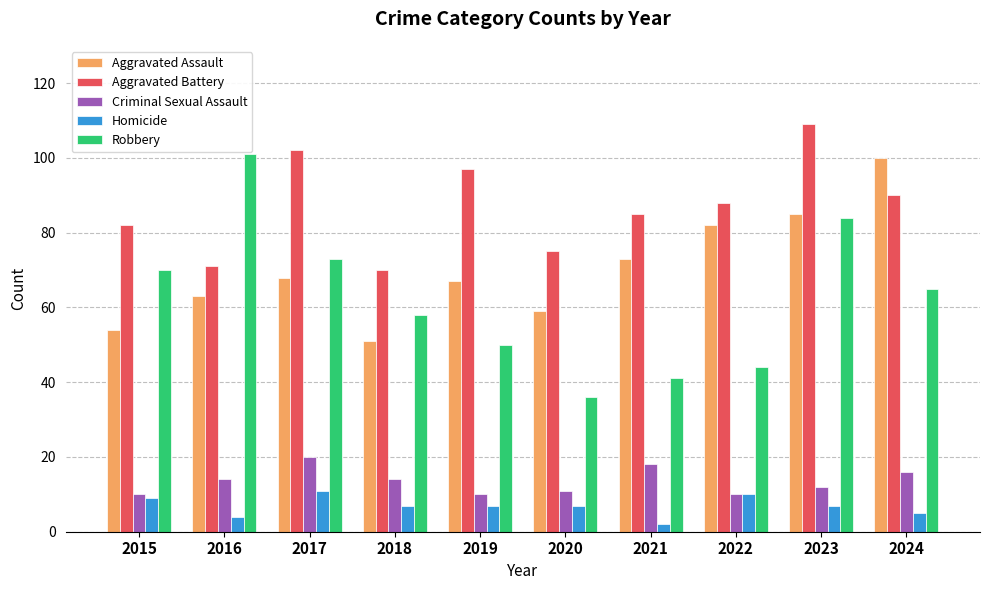

Reading left to right, list all the values displayed in this chart.

Aggravated Assault: 54	63	68	51	67	59	73	82	85	100
Aggravated Battery: 82	71	102	70	97	75	85	88	109	90
Criminal Sexual Assault: 10	14	20	14	10	11	18	10	12	16
Homicide: 9	4	11	7	7	7	2	10	7	5
Robbery: 70	101	73	58	50	36	41	44	84	65